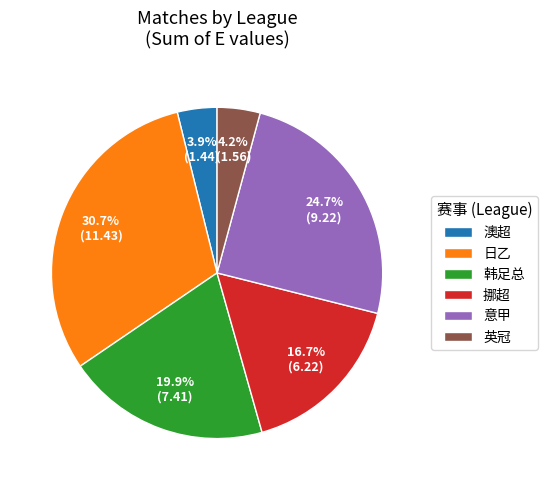

How many segments does this pie chart have?

6